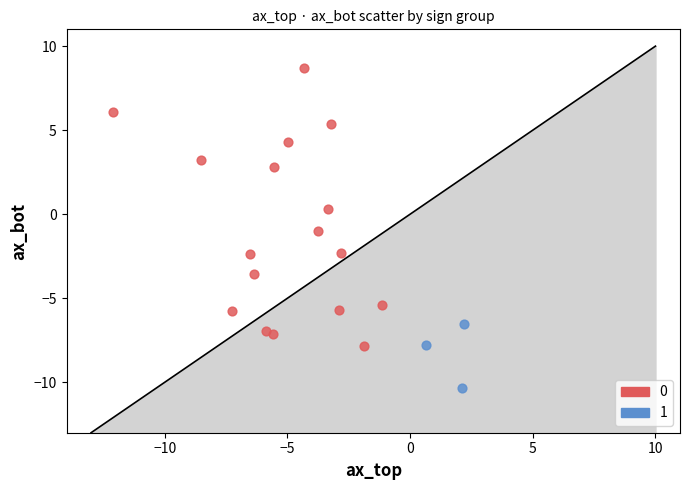

What are all the series names shown in the legend?

0, 1